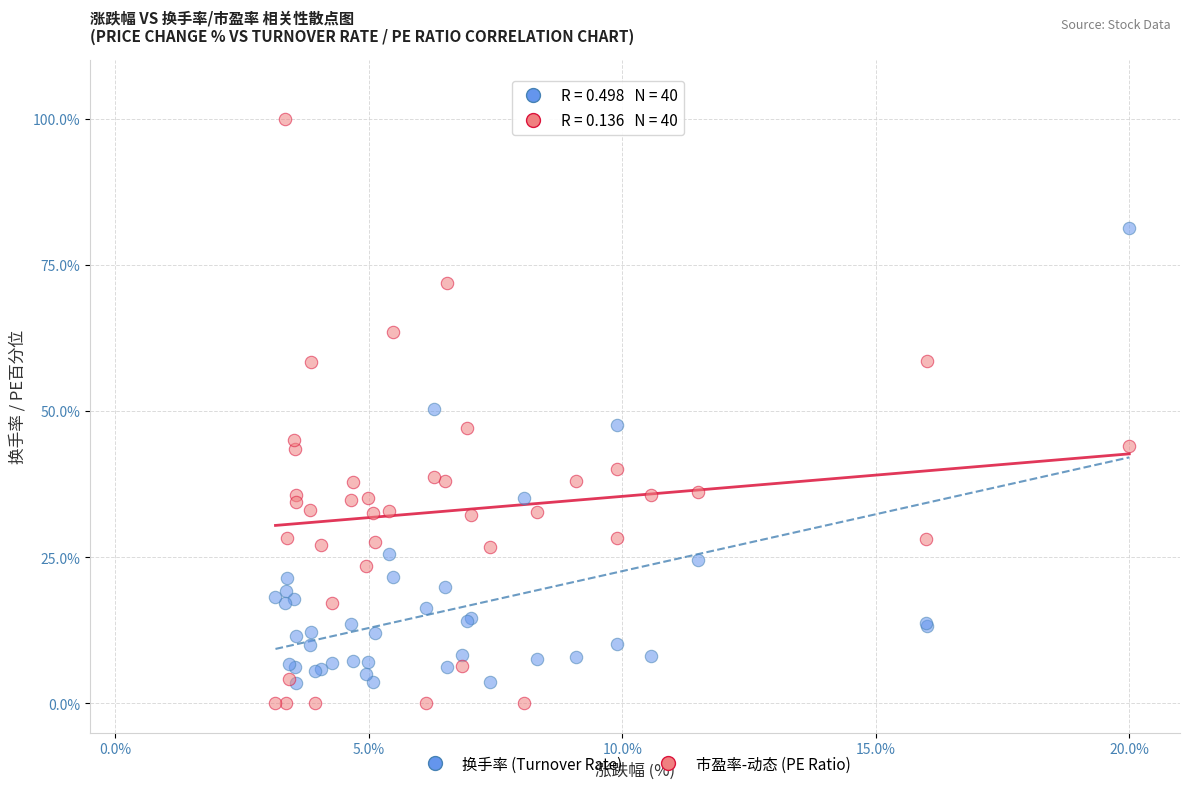

What are all the series names shown in the legend?

换手率 (Turnover Rate), 市盈率-动态 (PE Ratio)